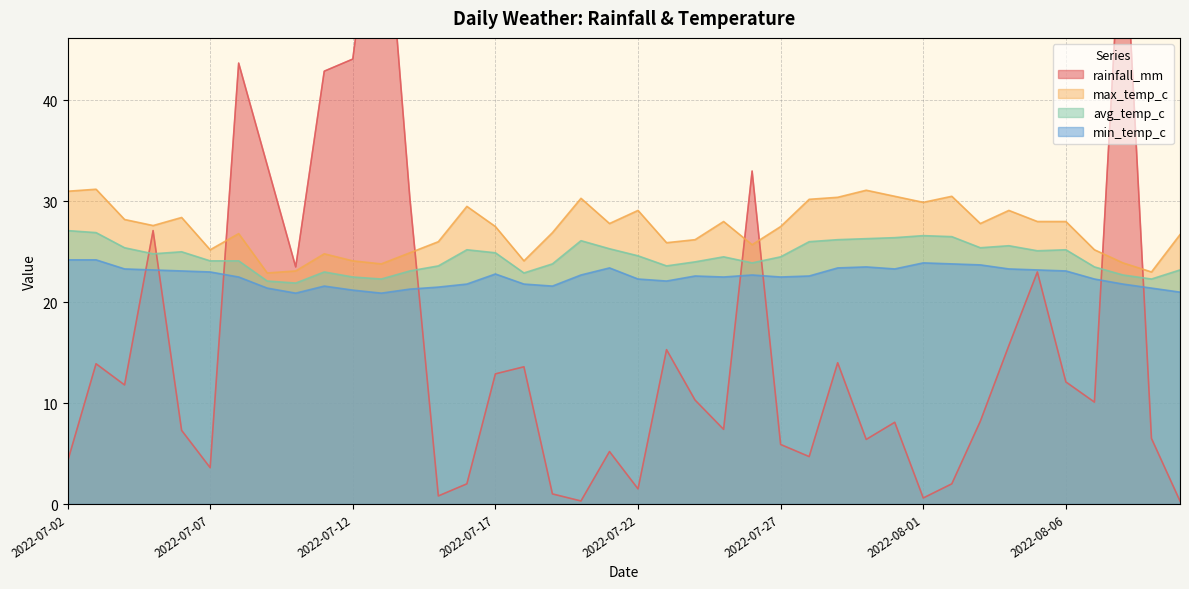

Reading left to right, transcribe all the data shown in this chart.

rainfall_mm: 4.2	13.9	11.8	27.1	7.3	3.6	43.7	33.6	23.5	42.9	44.1	65.7	30.4	0.8	2.0	12.9	13.6	1.0	0.3	5.2	1.5	15.3	10.3	7.4	33.0	5.9	4.7	14.0	6.4	8.1	0.6	2.0	8.2	15.7	23.0	12.1	10.1	61.0	6.5	0.3
min_temp_c: 24.2	24.2	23.3	23.2	23.1	23.0	22.5	21.4	20.9	21.6	21.2	20.9	21.3	21.5	21.8	22.8	21.8	21.6	22.7	23.4	22.3	22.1	22.6	22.5	22.7	22.5	22.6	23.4	23.5	23.3	23.9	23.8	23.7	23.3	23.2	23.1	22.3	21.8	21.4	21.0
max_temp_c: 31.0	31.2	28.2	27.6	28.4	25.2	26.8	22.9	23.1	24.8	24.1	23.8	24.9	26.0	29.5	27.5	24.1	26.9	30.3	27.8	29.1	25.9	26.2	28.0	25.7	27.5	30.2	30.4	31.1	30.5	29.9	30.5	27.8	29.1	28.0	28.0	25.2	23.9	23.0	26.7
avg_temp_c: 27.1	26.9	25.4	24.8	25.0	24.1	24.1	22.1	21.9	23.0	22.5	22.3	23.1	23.6	25.2	24.9	22.9	23.8	26.1	25.3	24.6	23.6	24.0	24.5	23.9	24.5	26.0	26.2	26.3	26.4	26.6	26.5	25.4	25.6	25.1	25.2	23.5	22.7	22.3	23.2